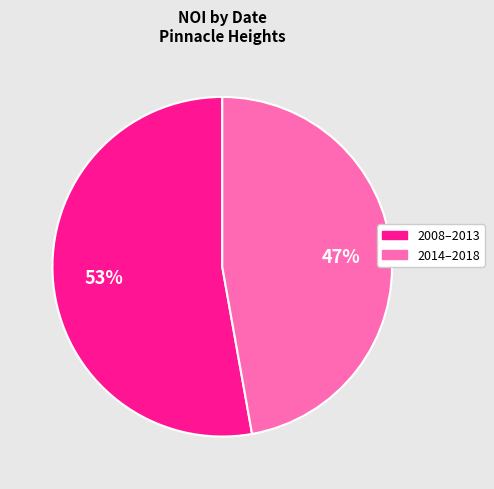

Does any single category account for the majority?

Yes